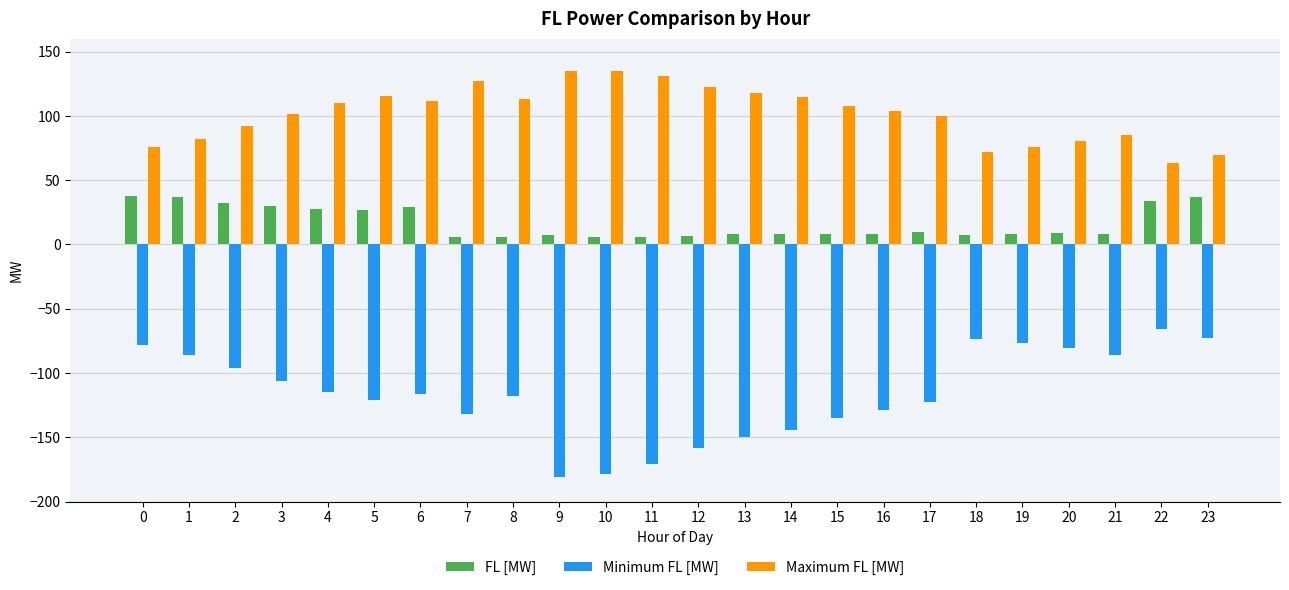

Is it true that Maximum FL [MW] equals 68.8 at 17?

False